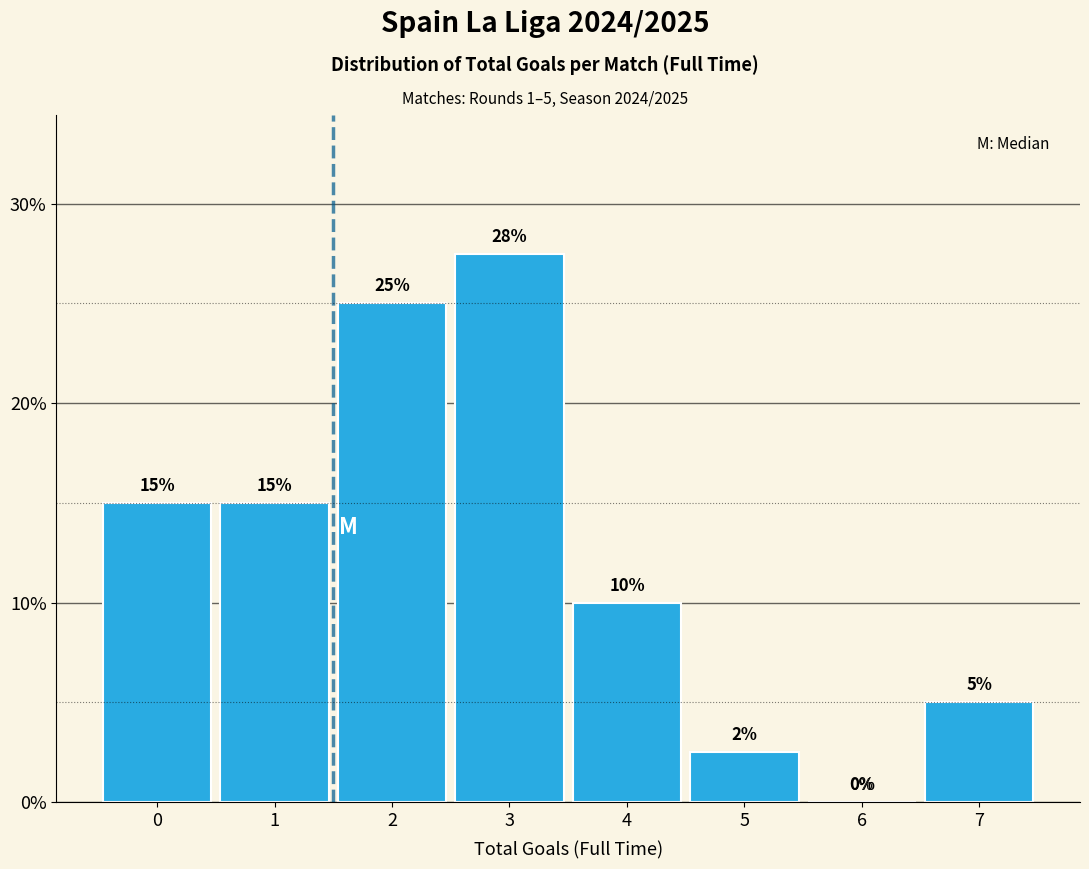

The value at 4 is 10.0. True or false?

True